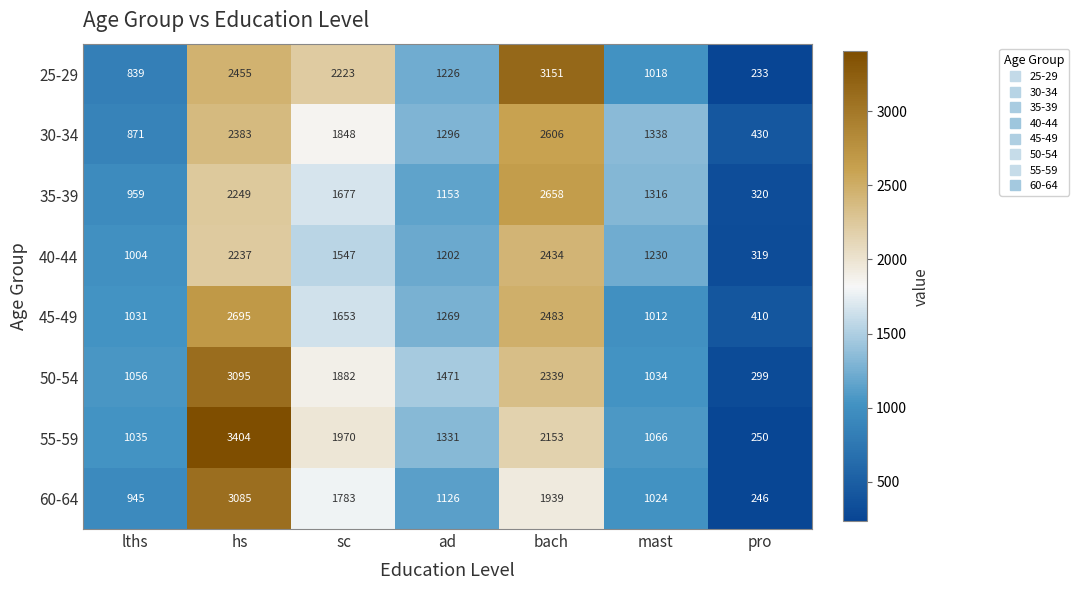

What is the sum of the 45-49 values at ad and mast?

2281